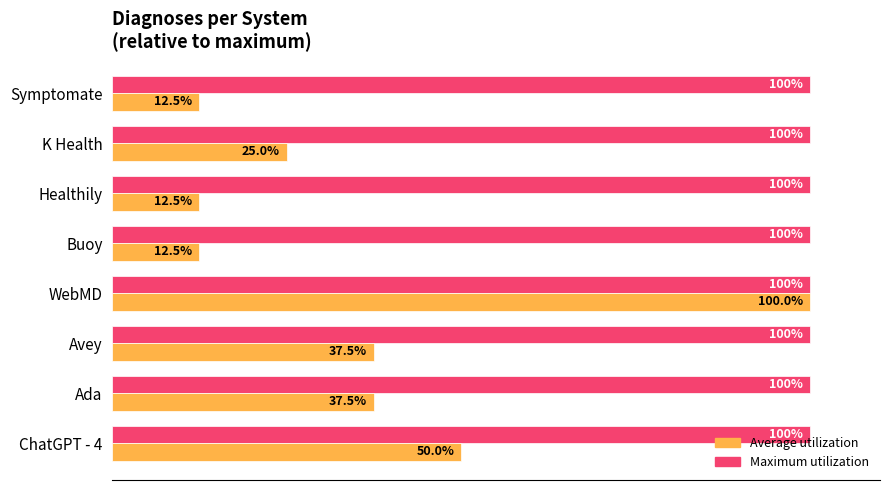

At which category is the sum across all series the highest?

WebMD